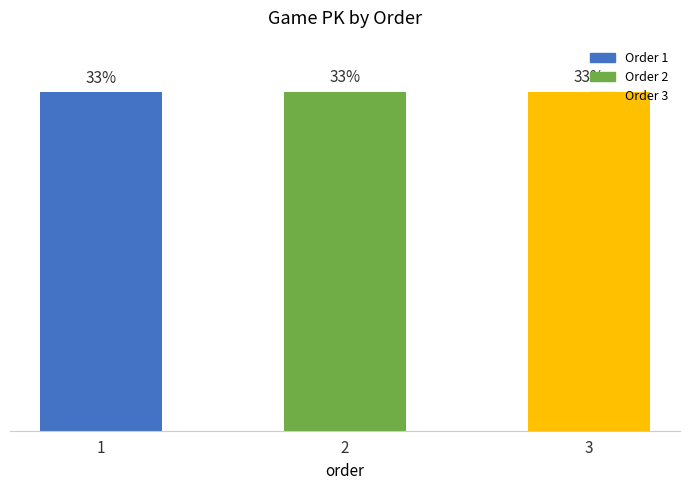

Which category has the lowest value across all series?

1